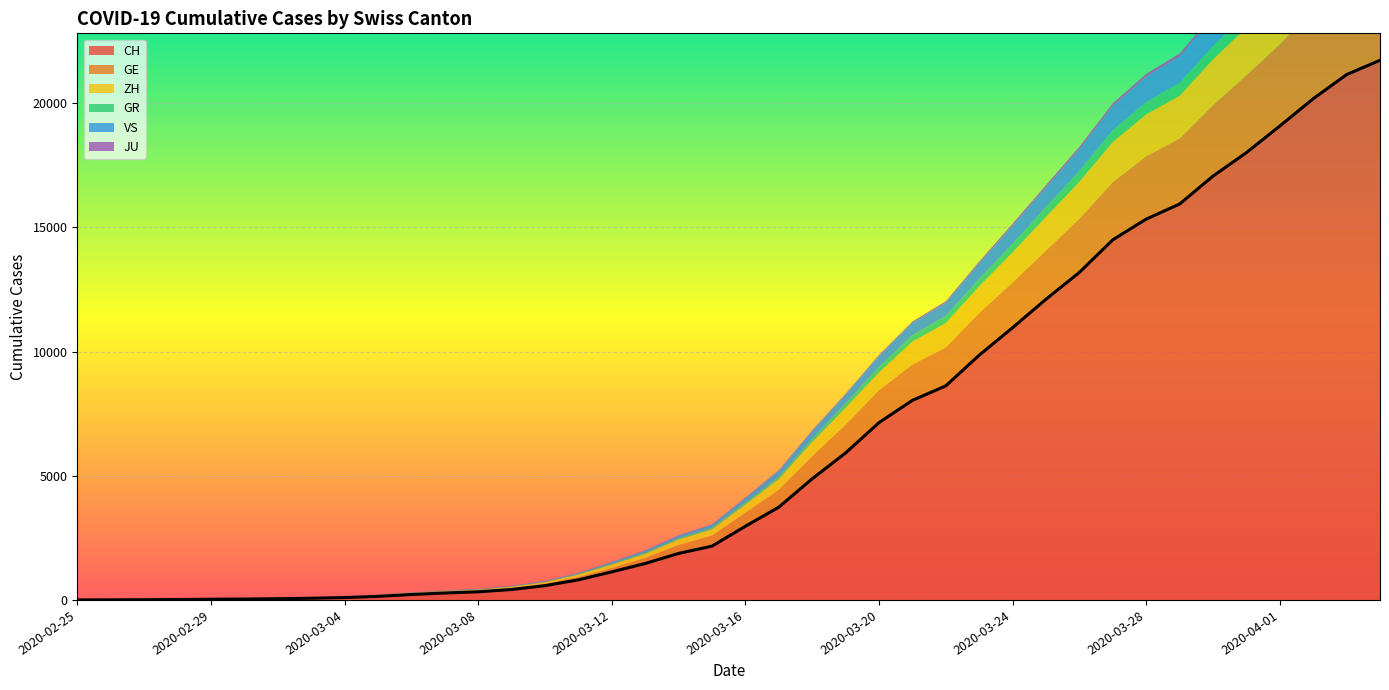

Is it true that JU equals 19 at 2020-03-17?

False